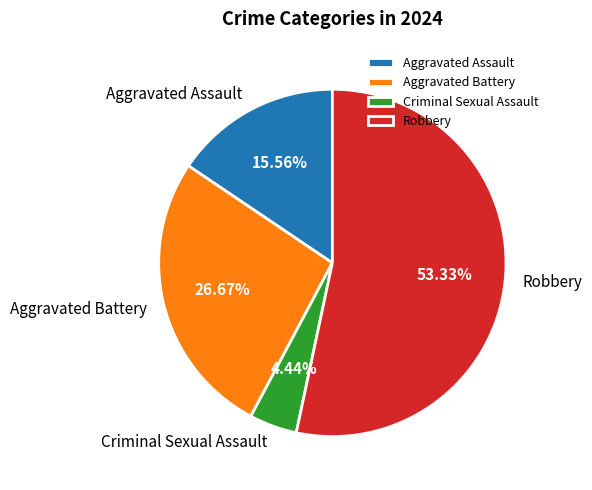

Approximately how many times larger is the value at Robbery compared to Criminal Sexual Assault?

12.0